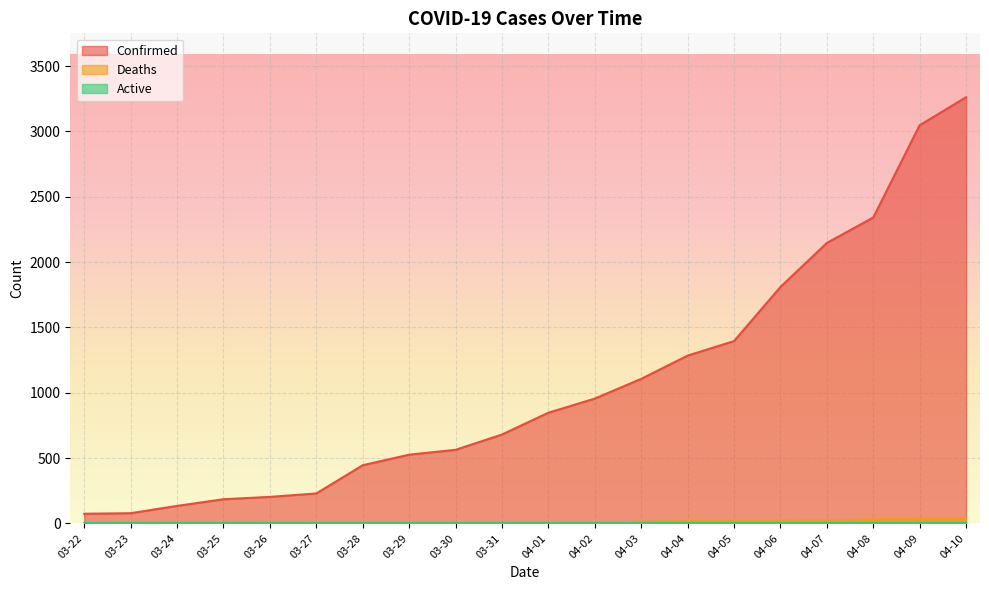

True or false: Deaths has more than 1 points higher than both neighbors.

False